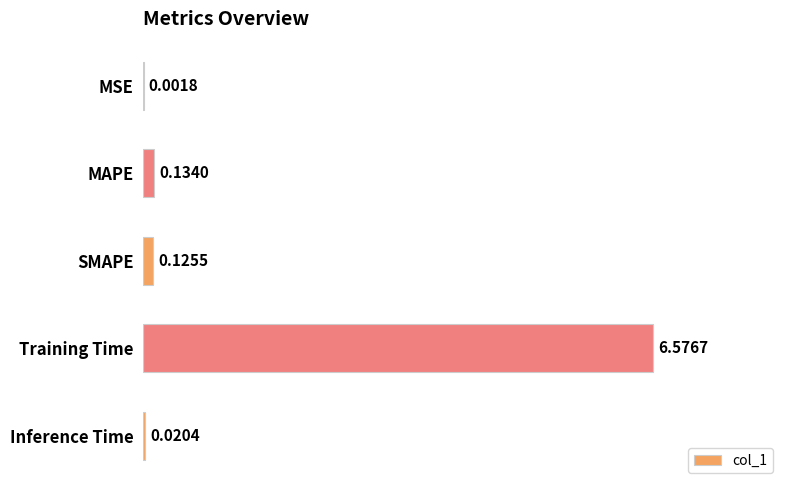

Between MSE and MAPE, which is larger?

MAPE